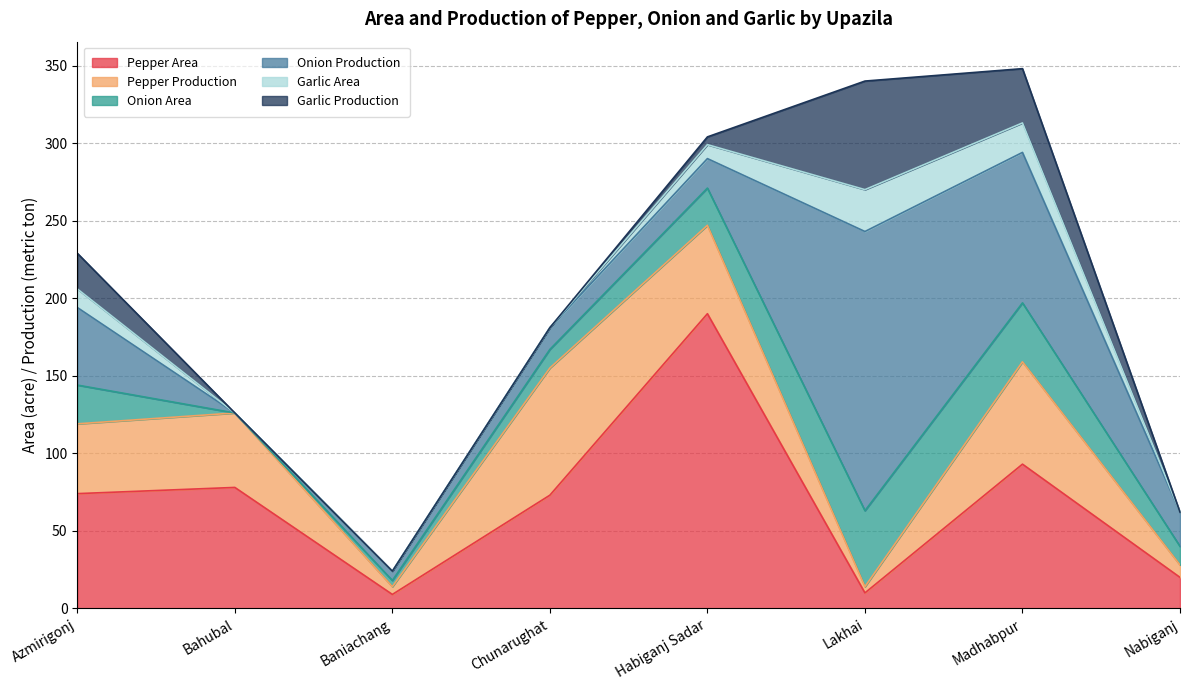

Rank the series at Madhabpur from lowest to highest value.

Garlic Area, Garlic Production, Onion Area, Pepper Production, Pepper Area, Onion Production